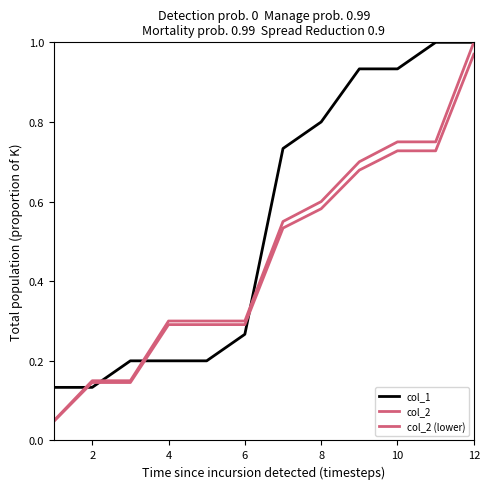

True or false: col_2 and col_2 (lower) cross at least once.

False